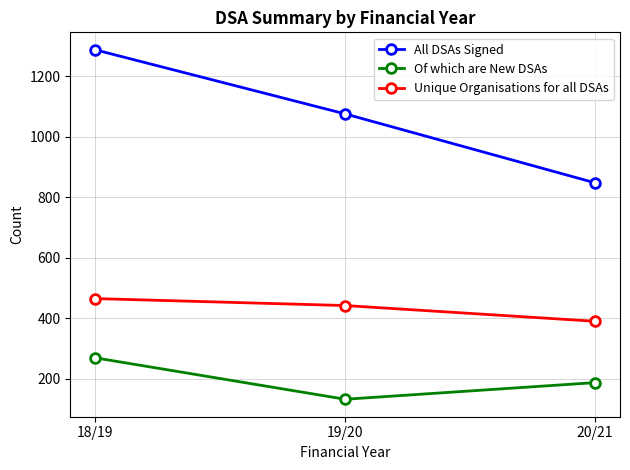

What is the value of the All DSAs Signed point at the 1st from the left?

1288